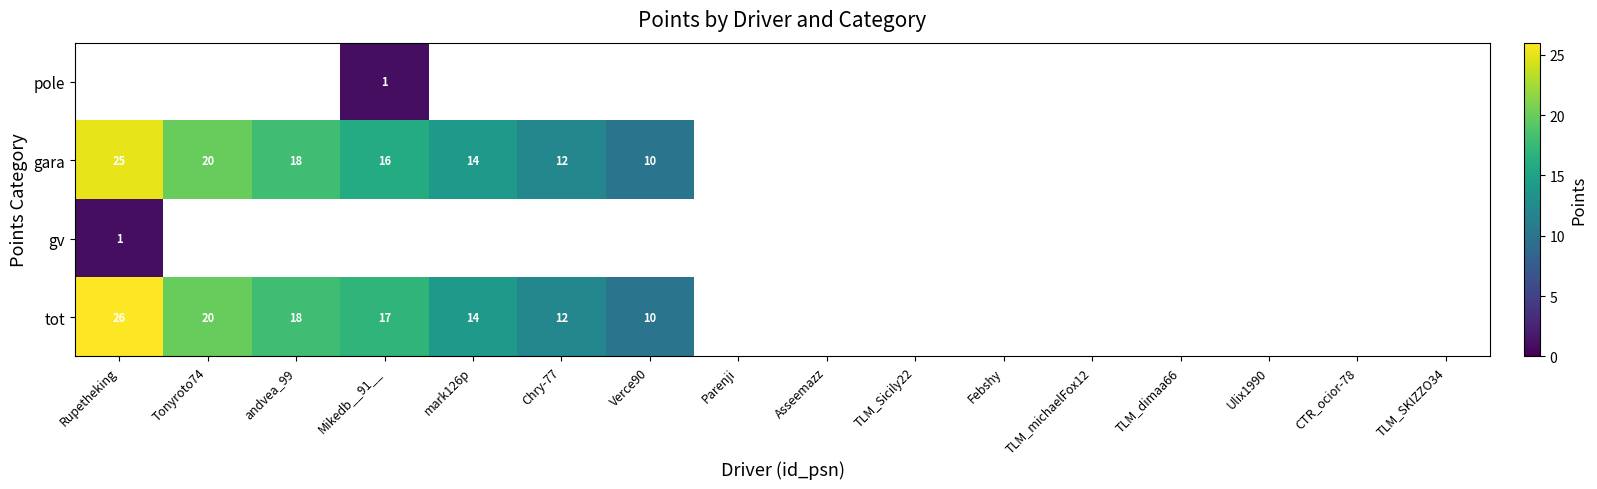

The value of tot at Chry-77 is 17. True or false?

False